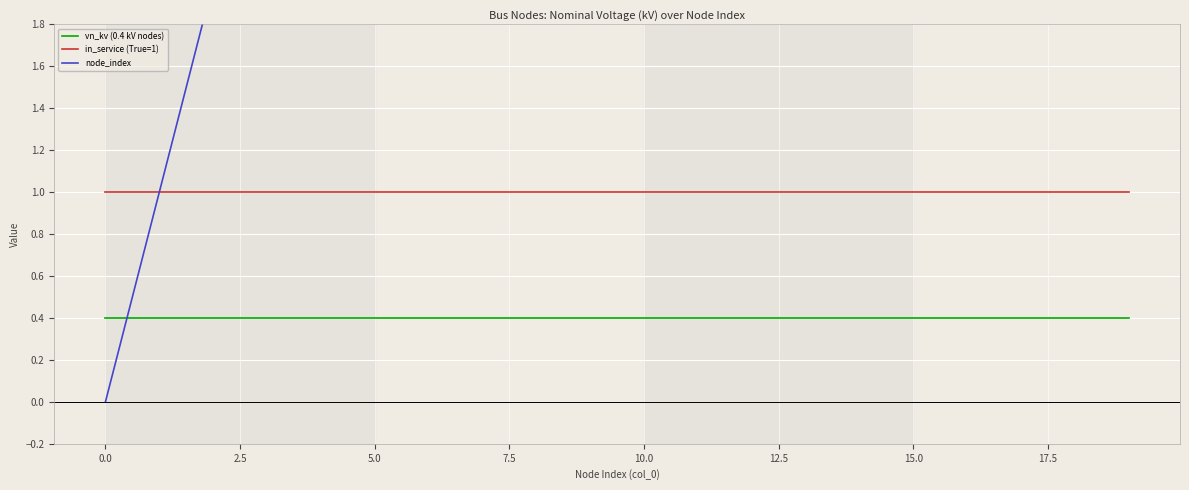

True or false: in_service (True=1) and vn_kv (0.4 kV nodes) intersect in this chart.

False